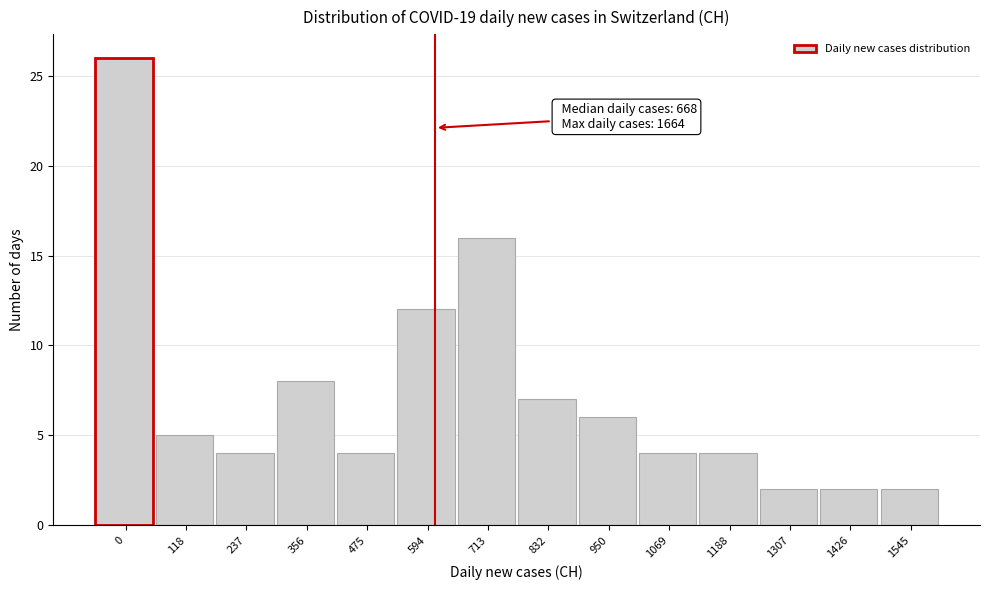

Reading left to right, what are all the values shown in this chart?

26	5	4	8	4	12	16	7	6	4	4	2	2	2